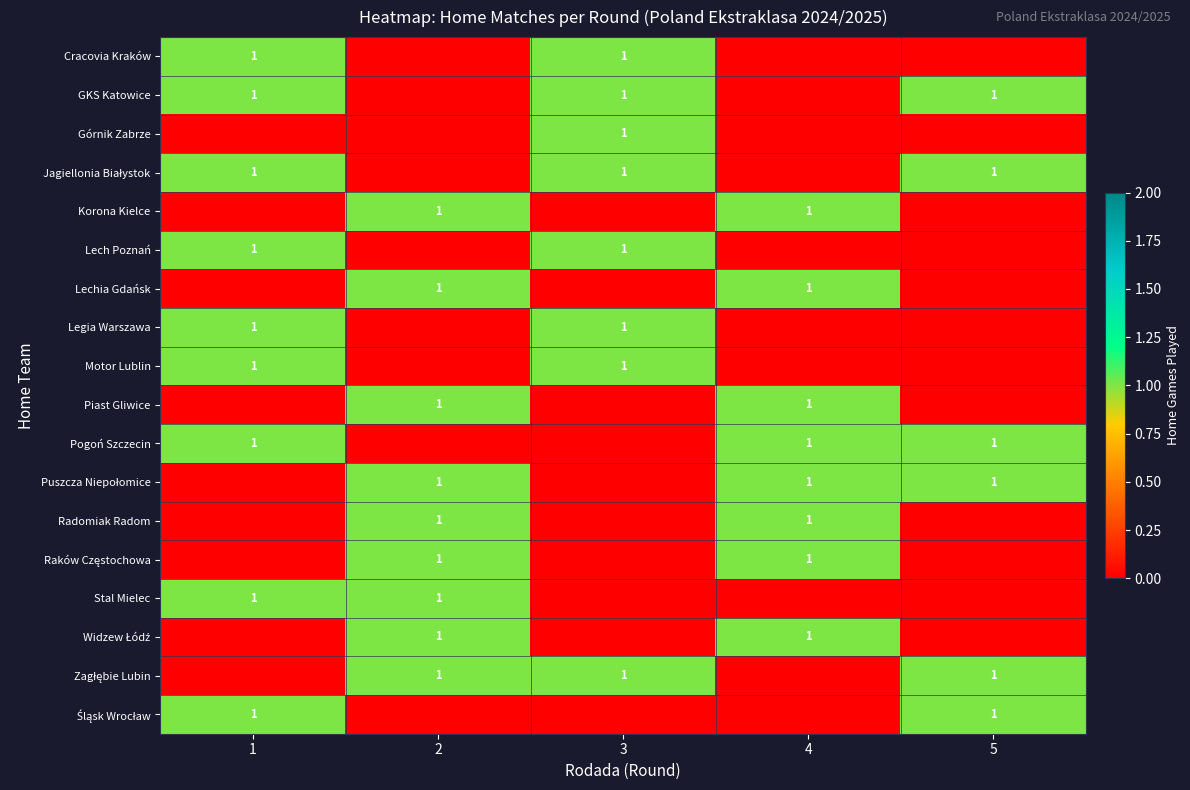

The GKS Katowice series shows 1 at 3. True or false?

True